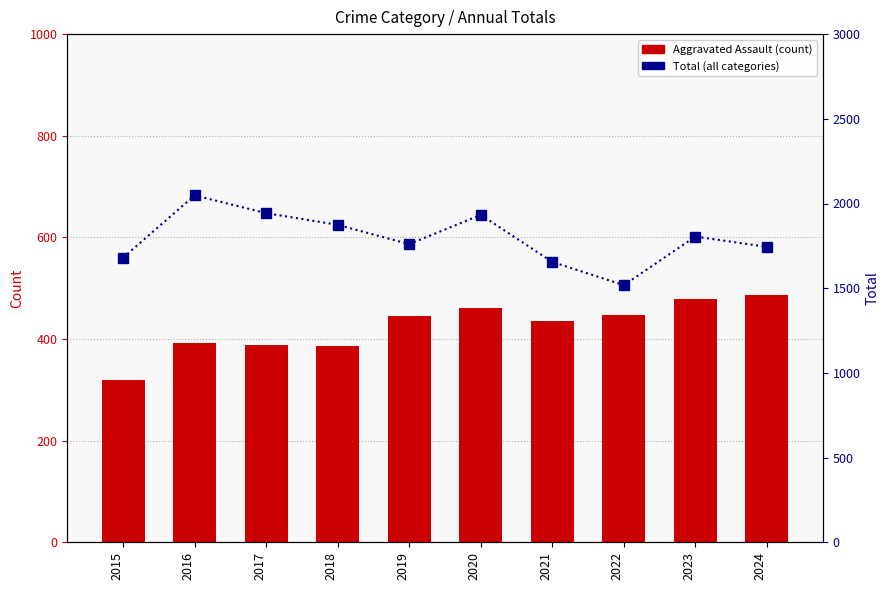

What is the total value across all series at 2024?

2230